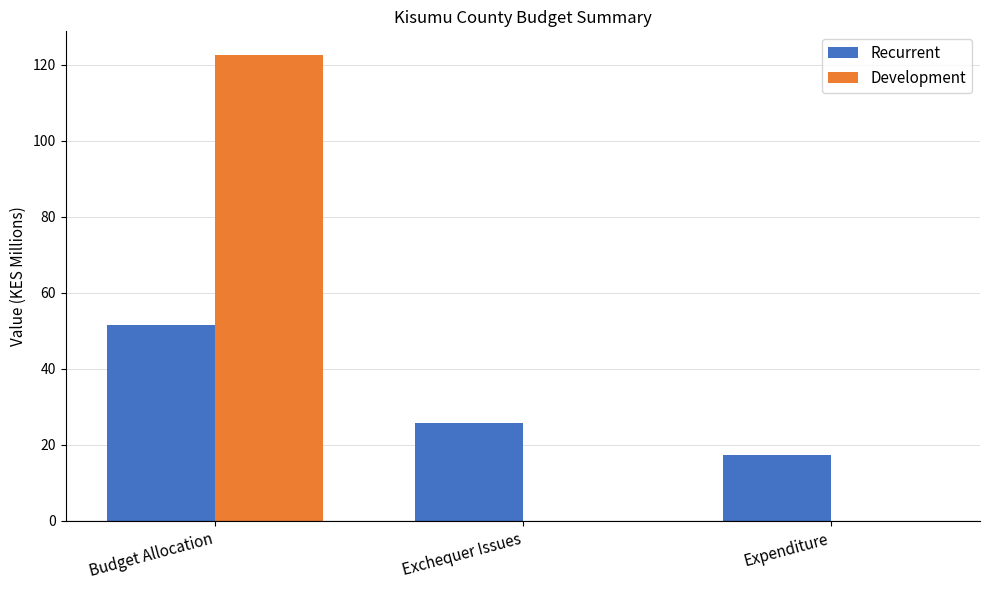

Does the chart contain stacked bars?

No